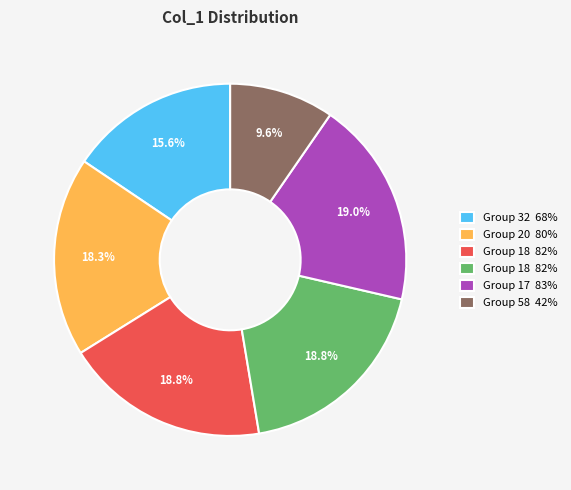

Is there any slice that represents more than half of the pie?

No